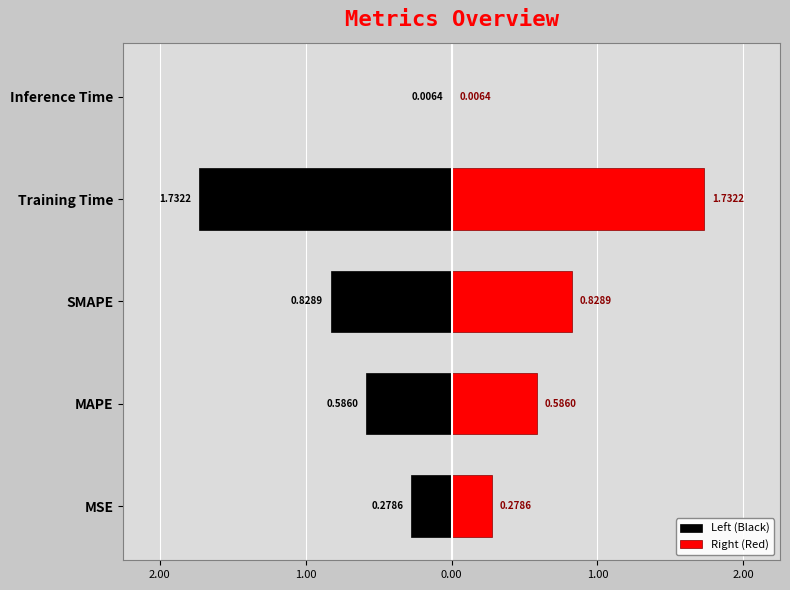

The value of Left (Black) at Inference Time is -0.0. True or false?

False